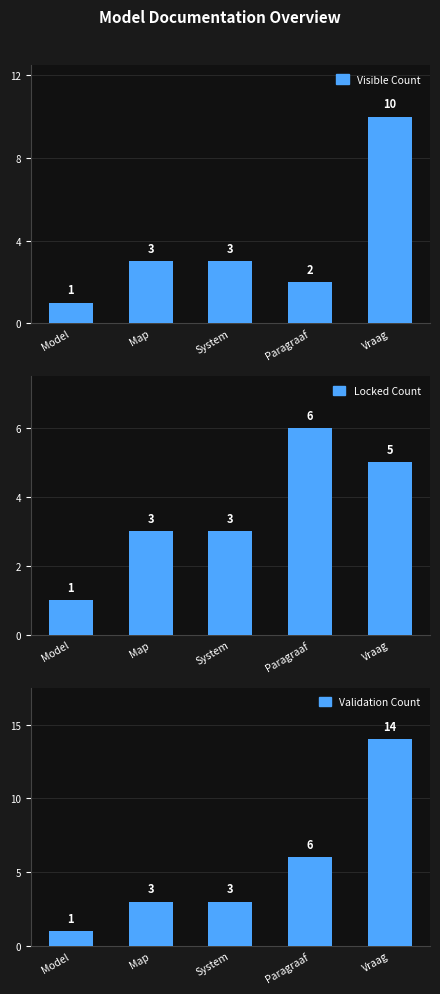

What is the label of the 1st bar from the right?

Vraag